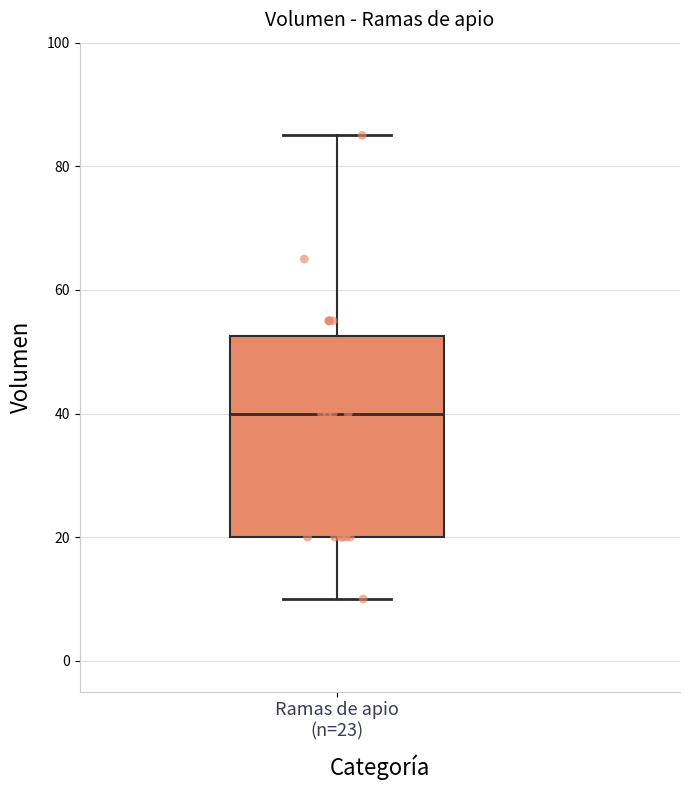

Read this box plot against the y-axis: the position of the median line, the range covered by the box, and the ends of both whiskers. The values are not printed on the chart, so give them approximately, as read against the axis.

median 40, box 20 to 52, whiskers 10 to 86